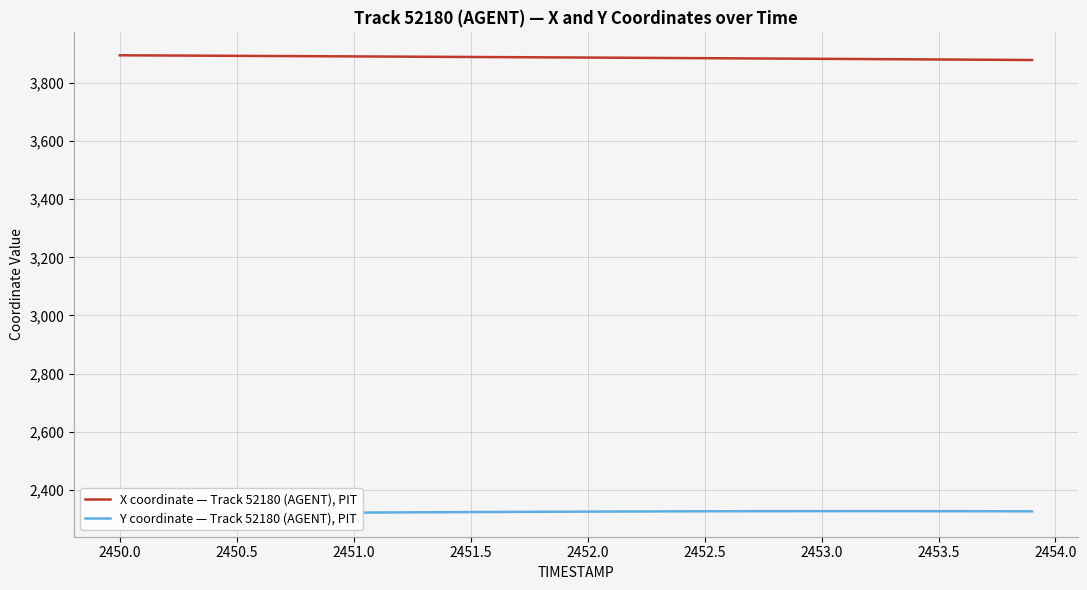

True or false: X coordinate — Track 52180 (AGENT), PIT has a value of 6939.9 at 2453.5.

False